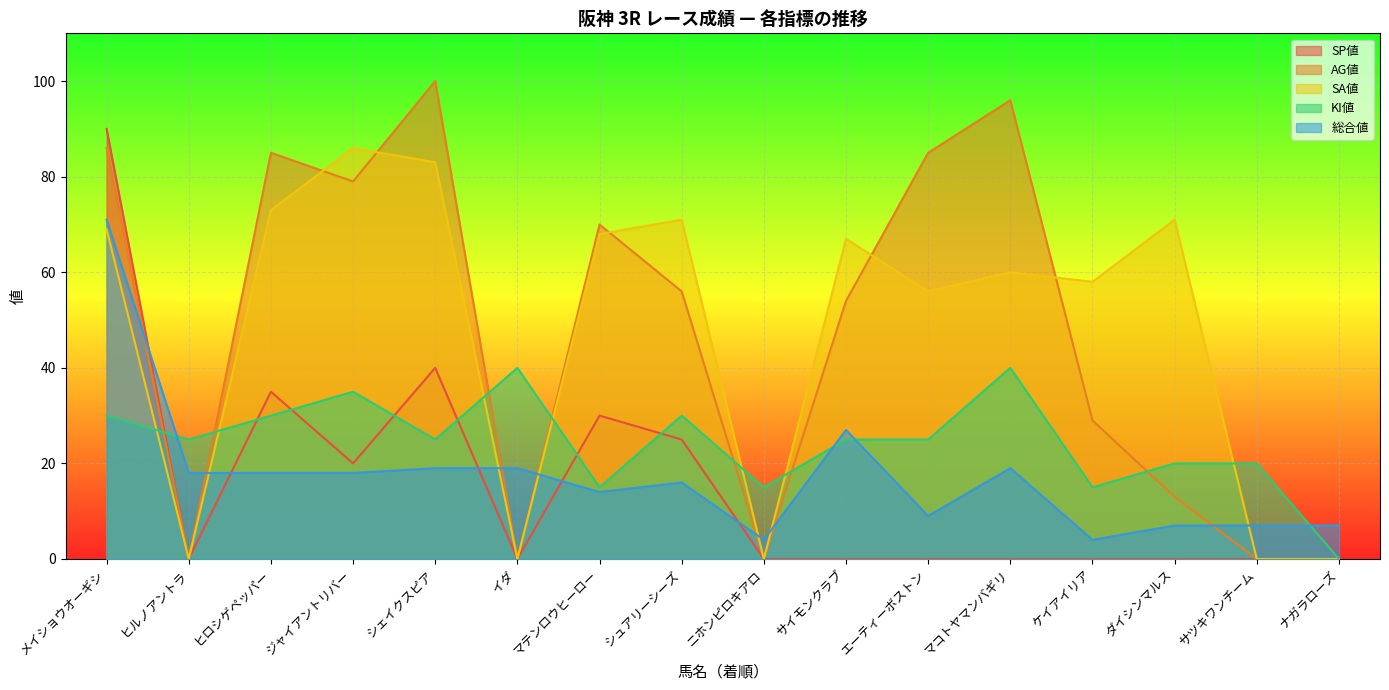

At ヒロシゲペッパー, list the series in order from largest to smallest.

AG値, SA値, SP値, KI値, 総合値